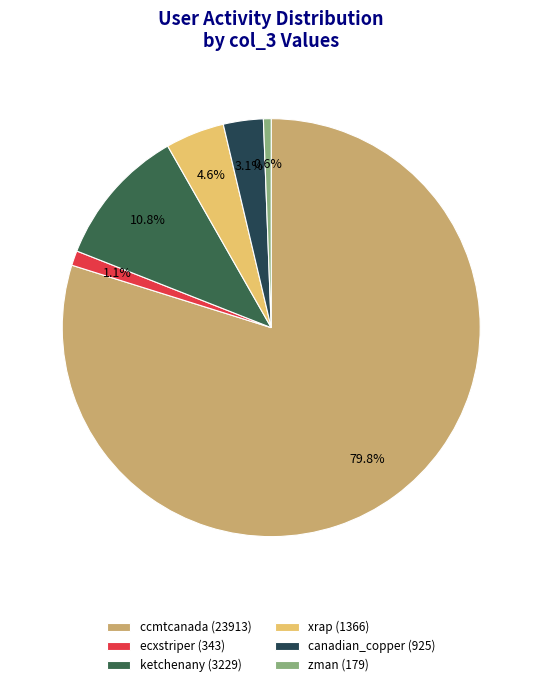

Is there any slice that represents more than half of the pie?

Yes